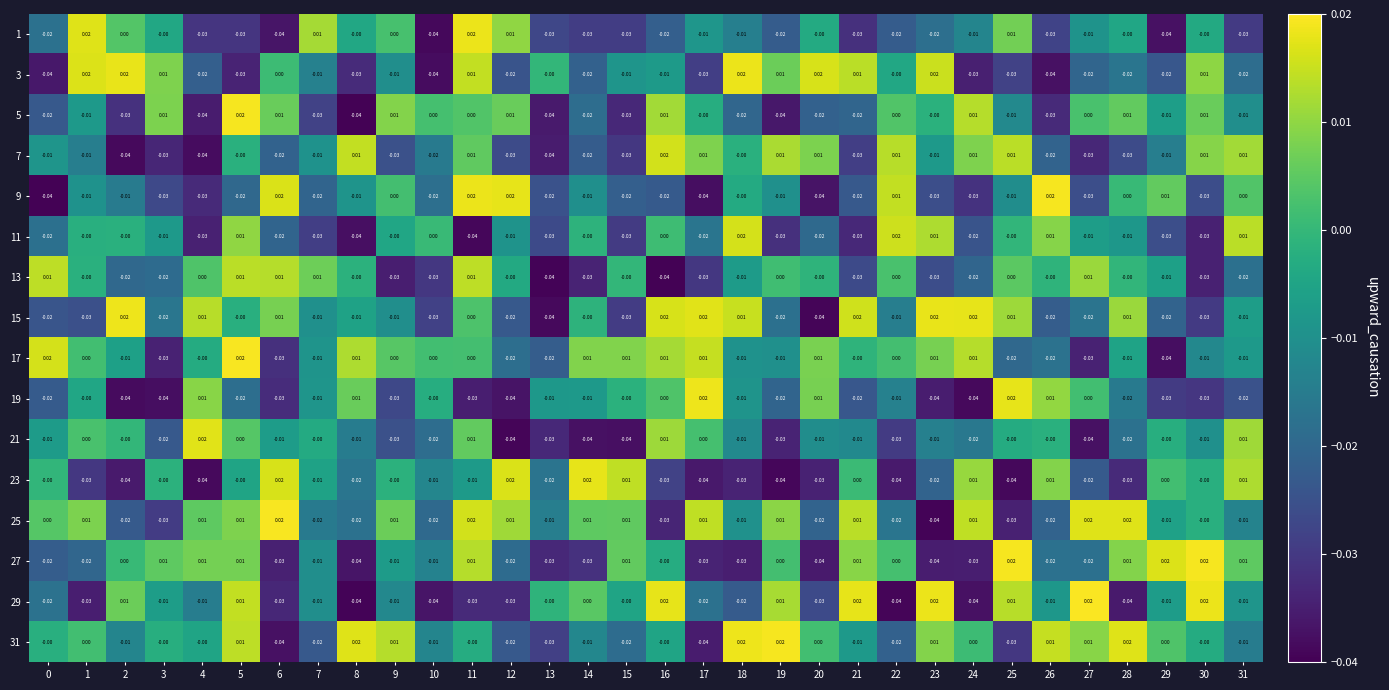

Is the value of 25 at 25 greater than the value of 3 at 12?

No